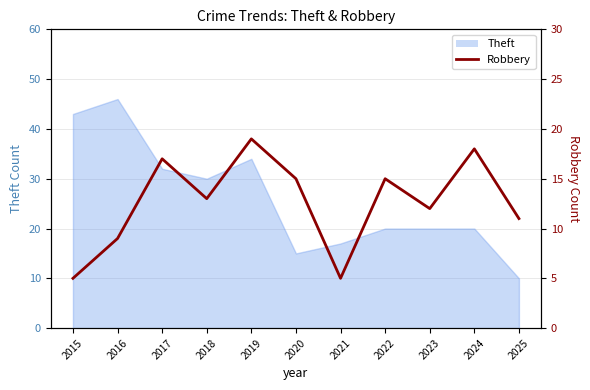

Reading left to right, extract all data points from this chart.

5	9	17	13	19	15	5	15	12	18	11